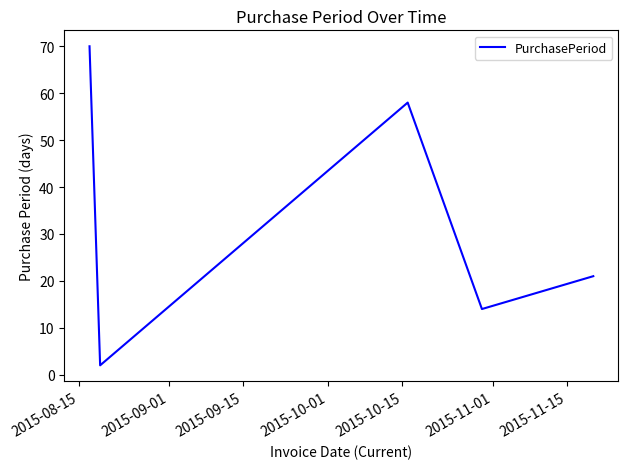

What is the sum of all values?

165